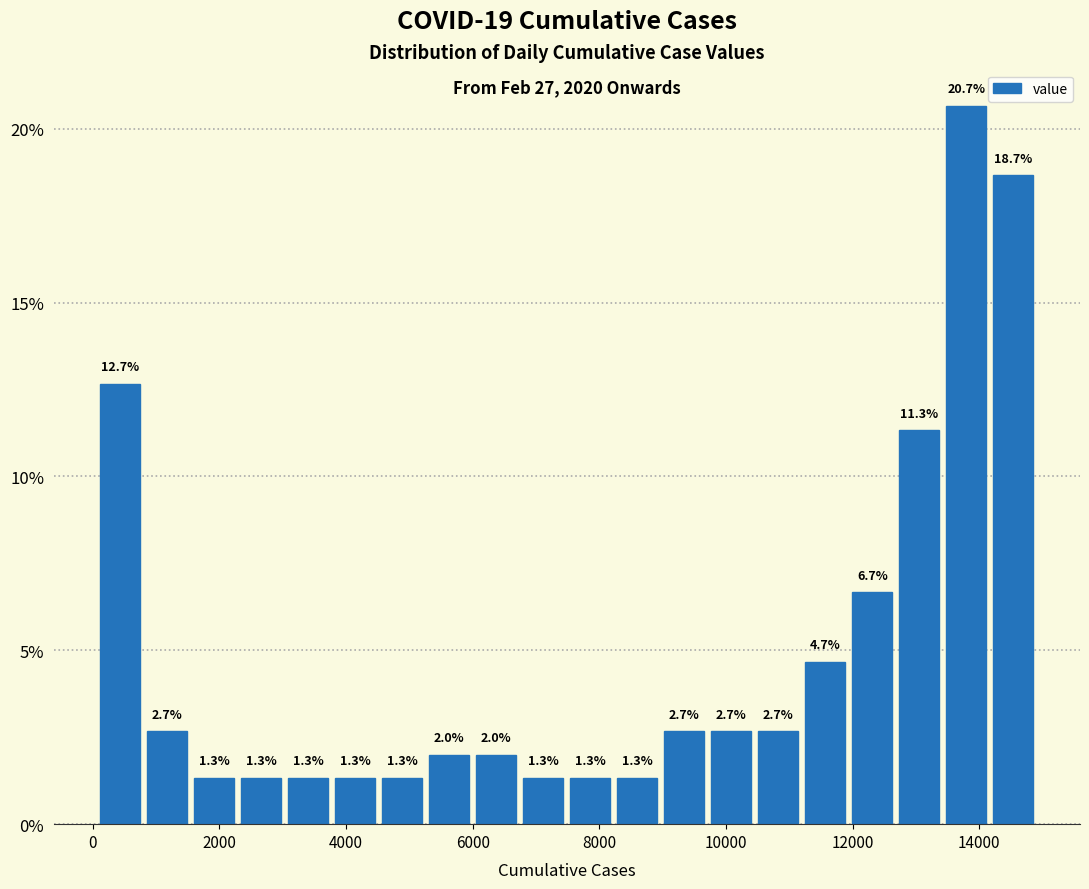

Around what value on the x-axis is the tallest bar? Give the approximate position of its centre, as read against the axis.

13800